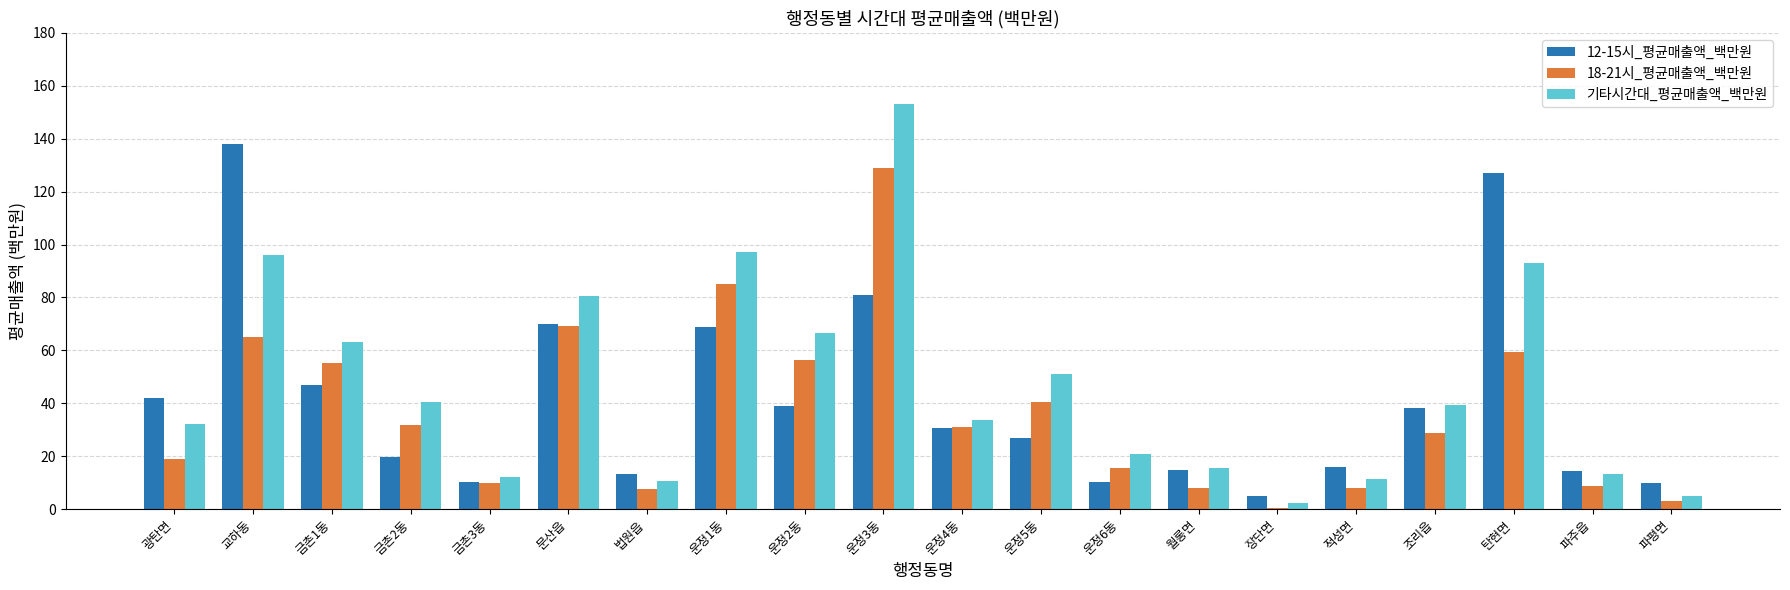

The 기타시간대_평균매출액_백만원 series shows 39.3 at 조리읍. True or false?

True